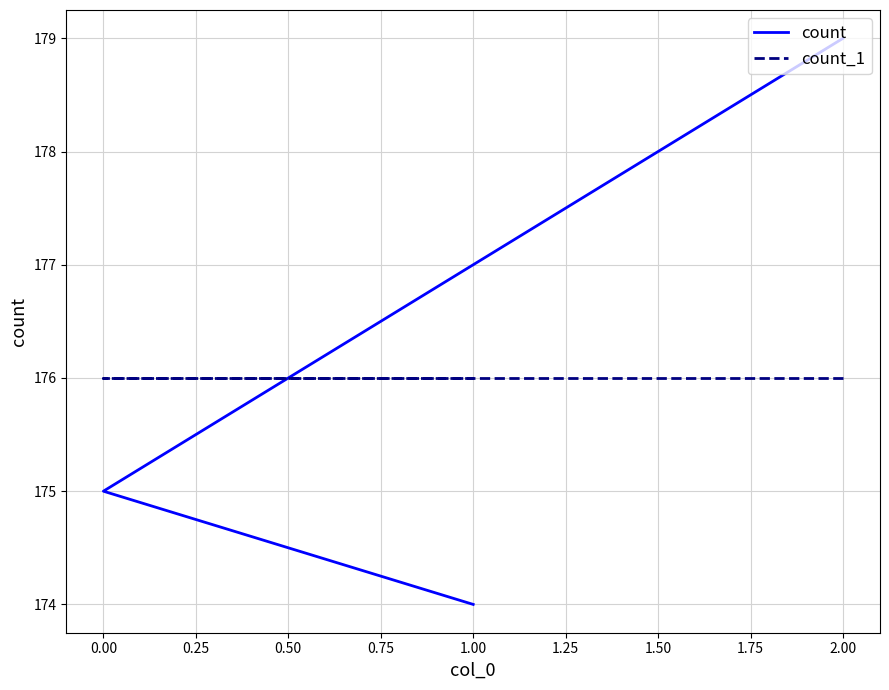

What value does the count_1 series have at 2.00?

176